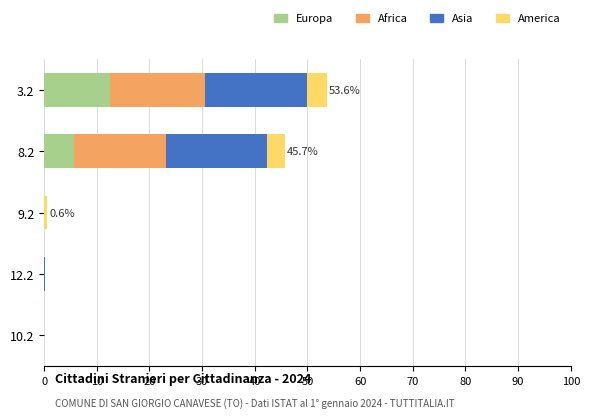

What are all the series names shown in the legend?

Europa, Africa, Asia, America